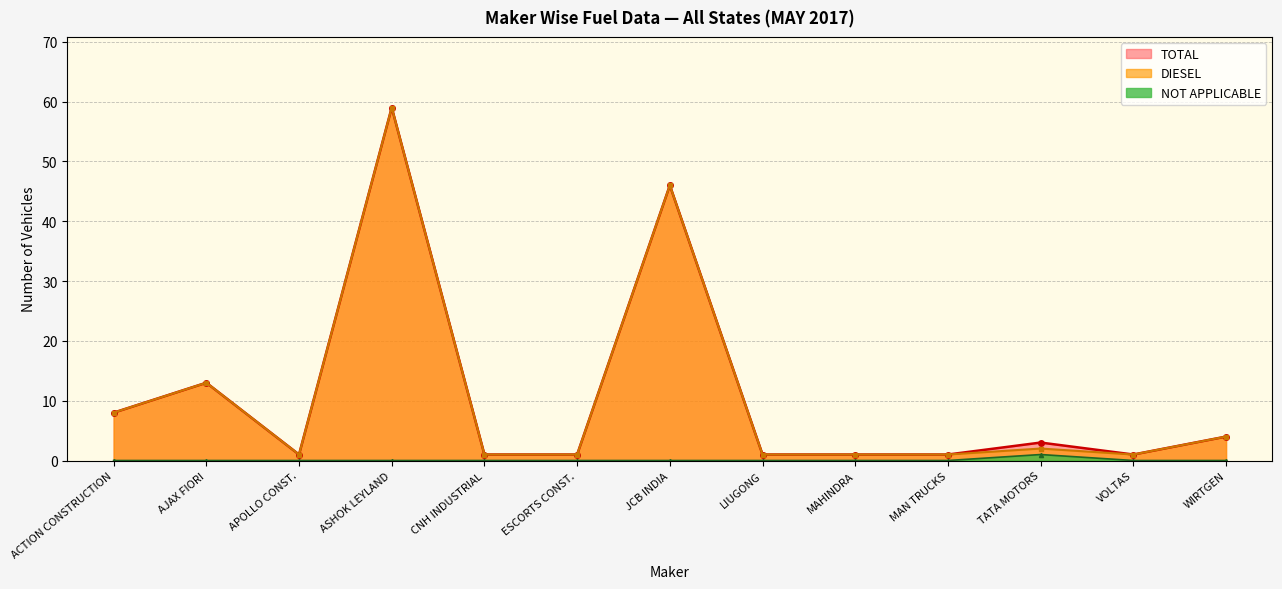

At how many categories does at least one series exceed 39?

2